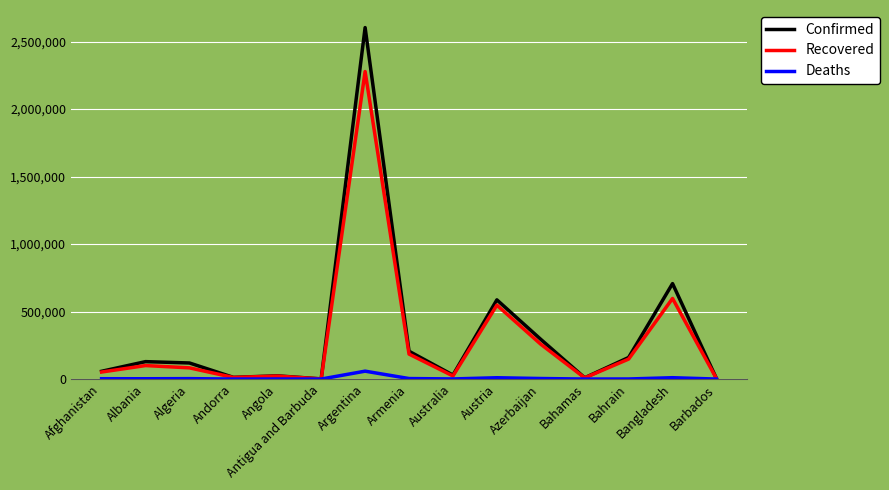

List the series in order of their peak value, highest first.

Confirmed, Recovered, Deaths